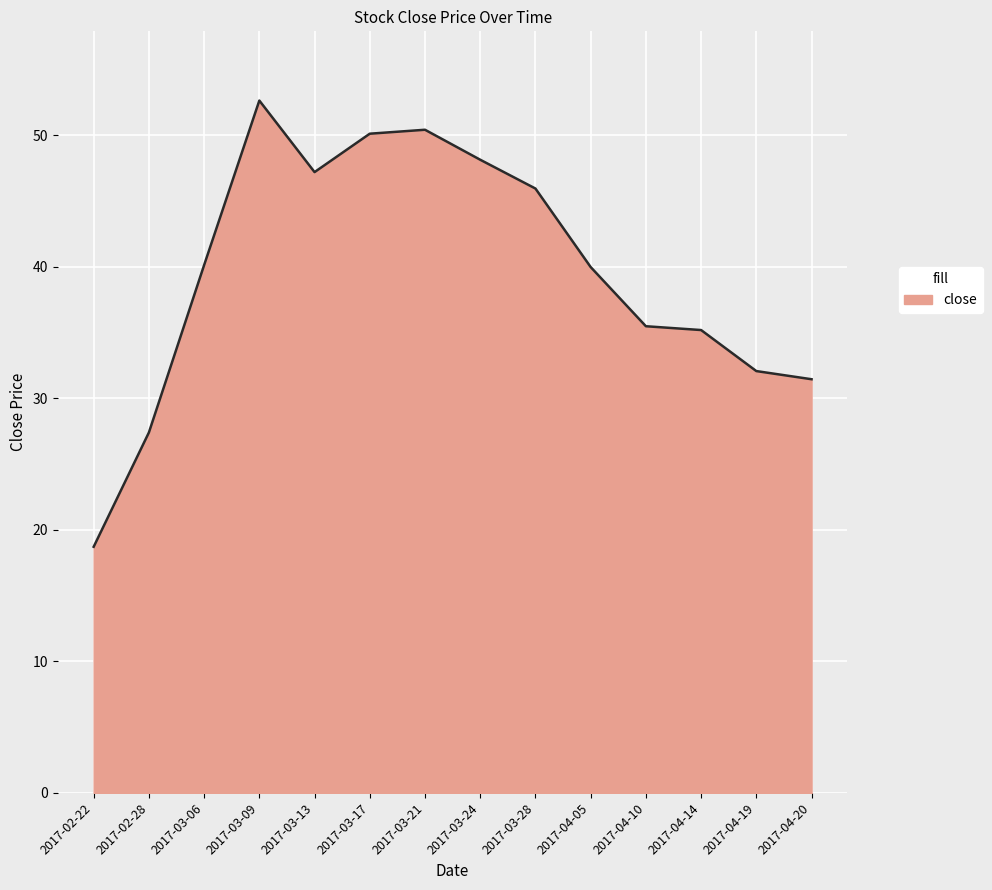

At which category does the chart reach its peak across all series?

2017-03-09